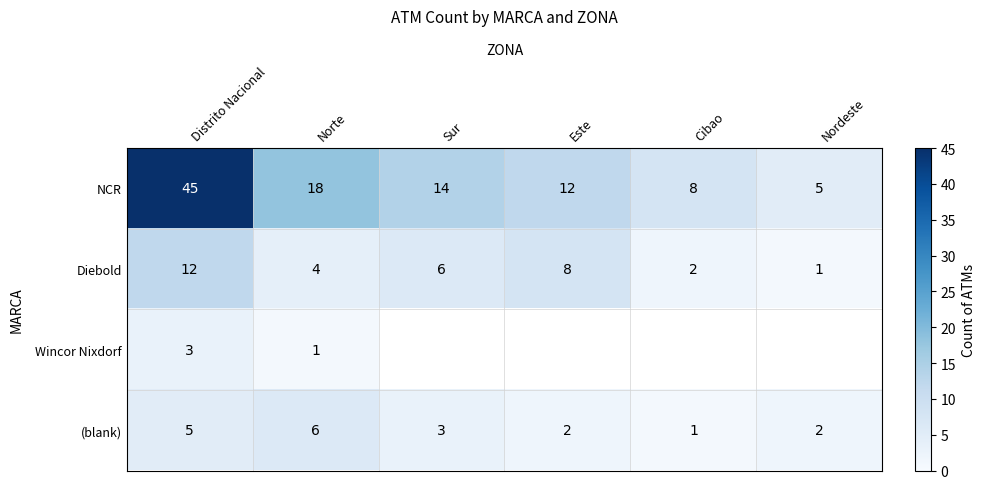

Where is (blank) nearest to the value 3?

Sur